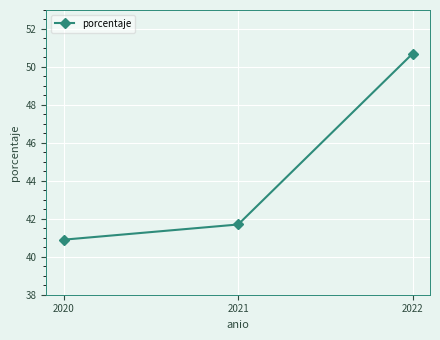

What is the difference between the second highest and minimum values?

0.8